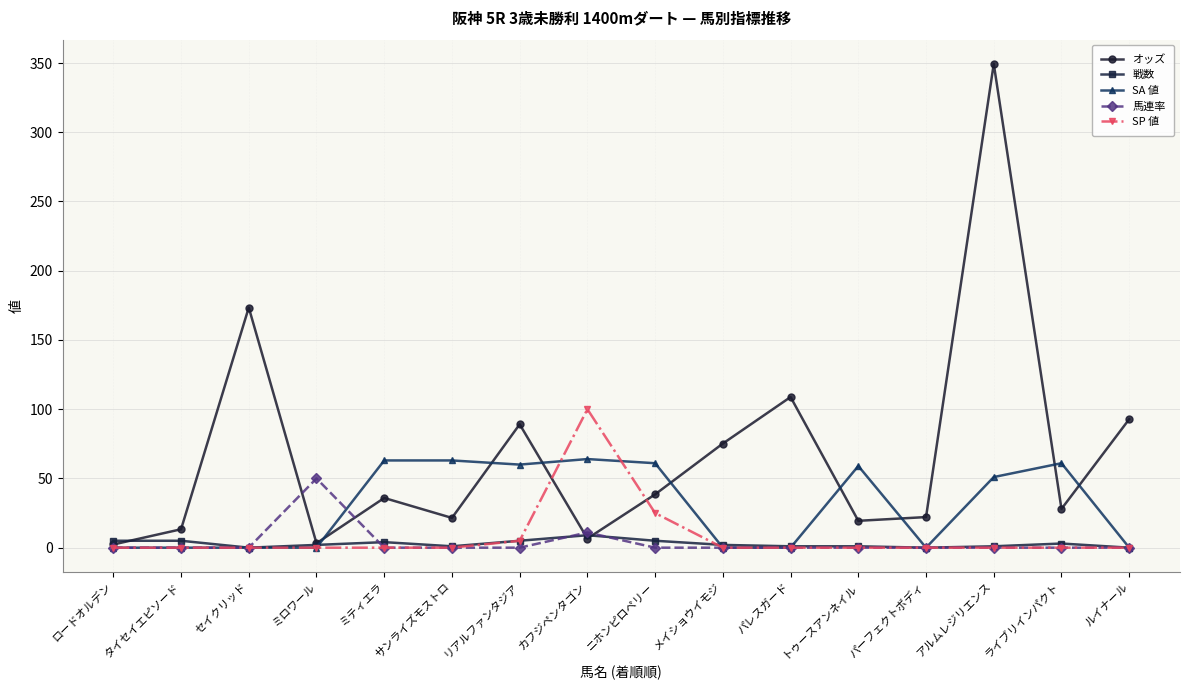

Which category has the highest value across all series?

アルムレジリエンス